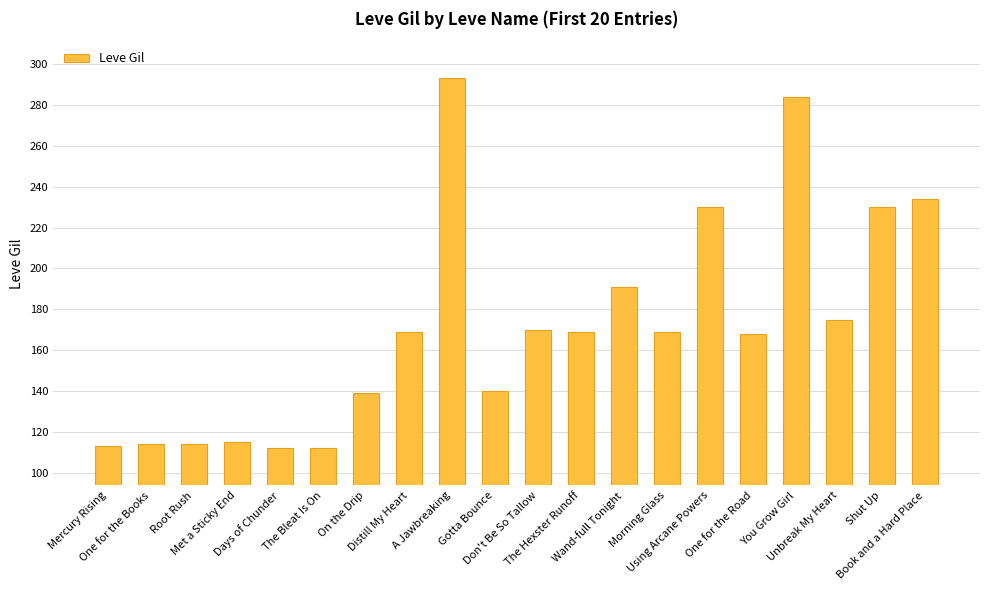

The chart shows a value of 175 at Unbreak My Heart. True or false?

True